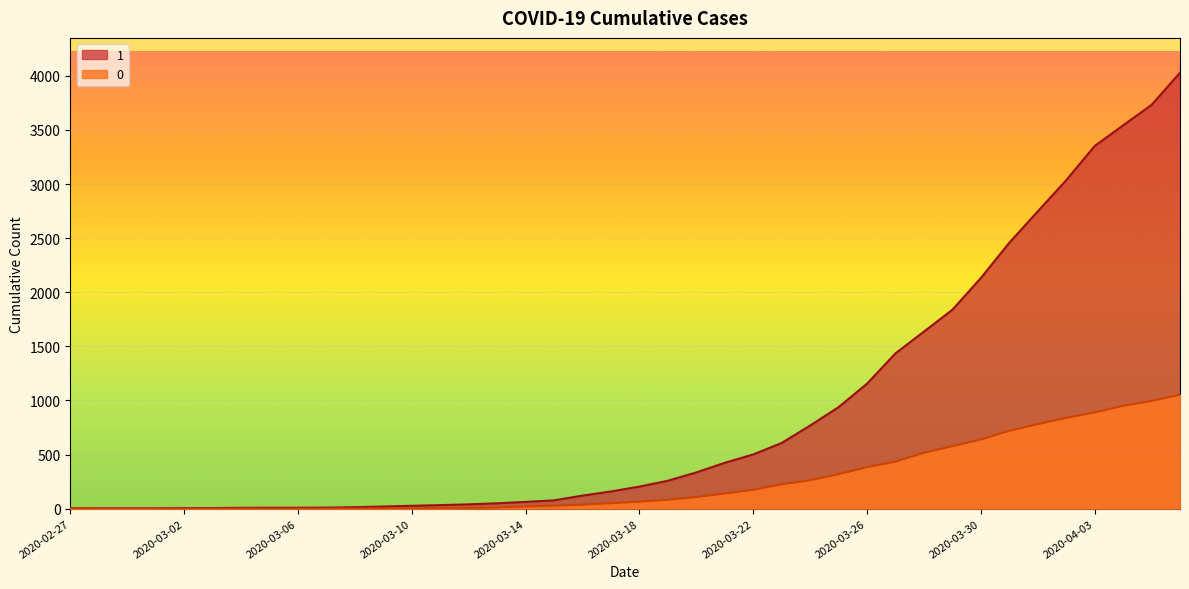

What is the value of the 0 point at the 33rd from the left?

639